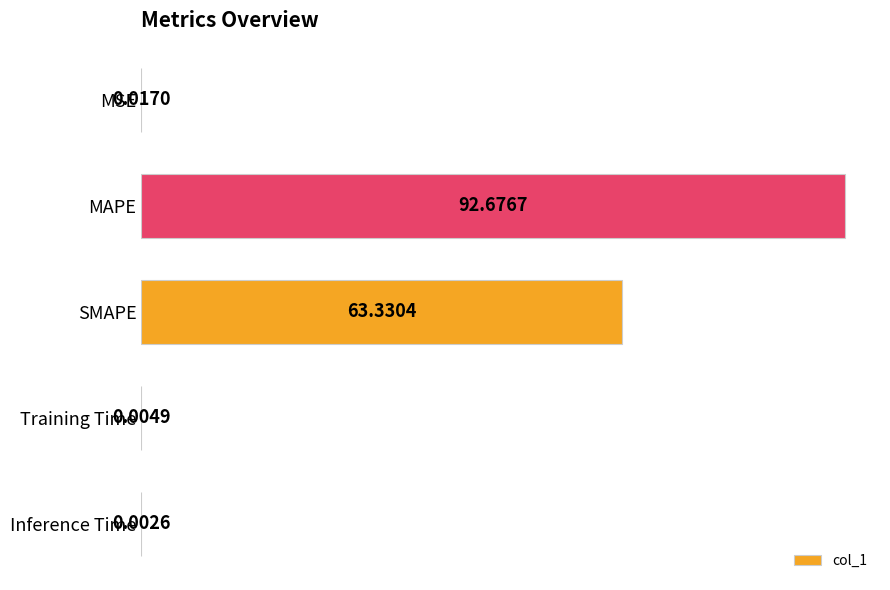

Between Training Time and MAPE, which is larger?

MAPE